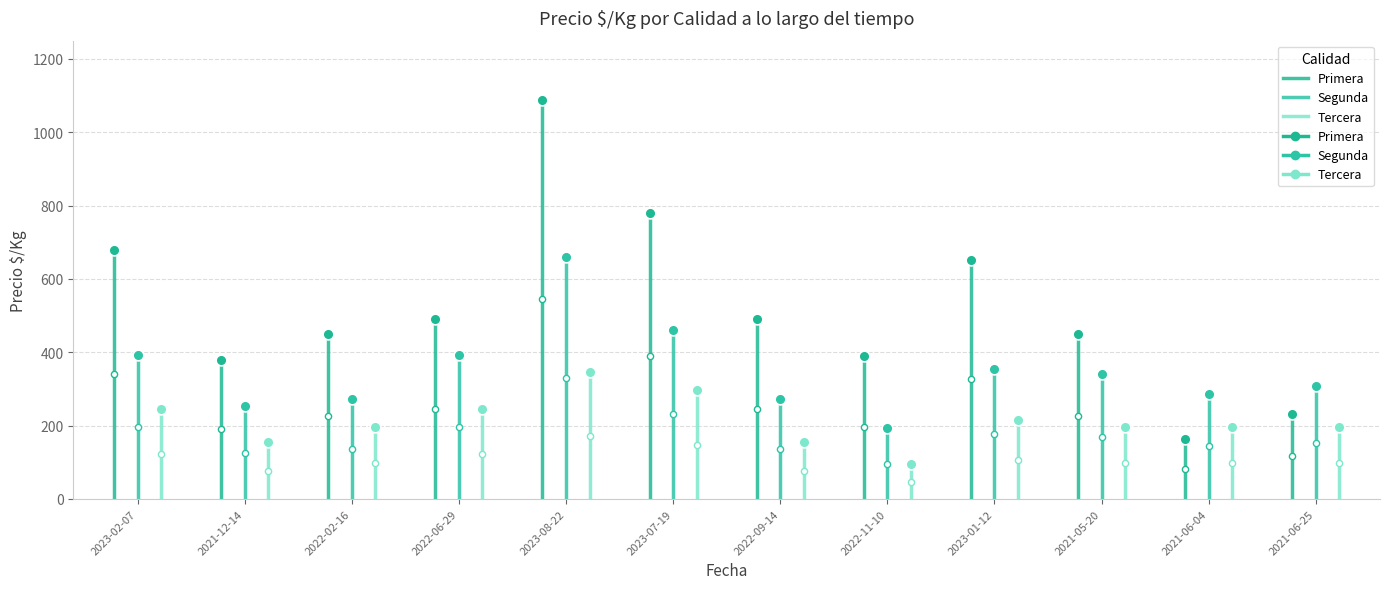

Which series has the widest spread of Y values?

Primera